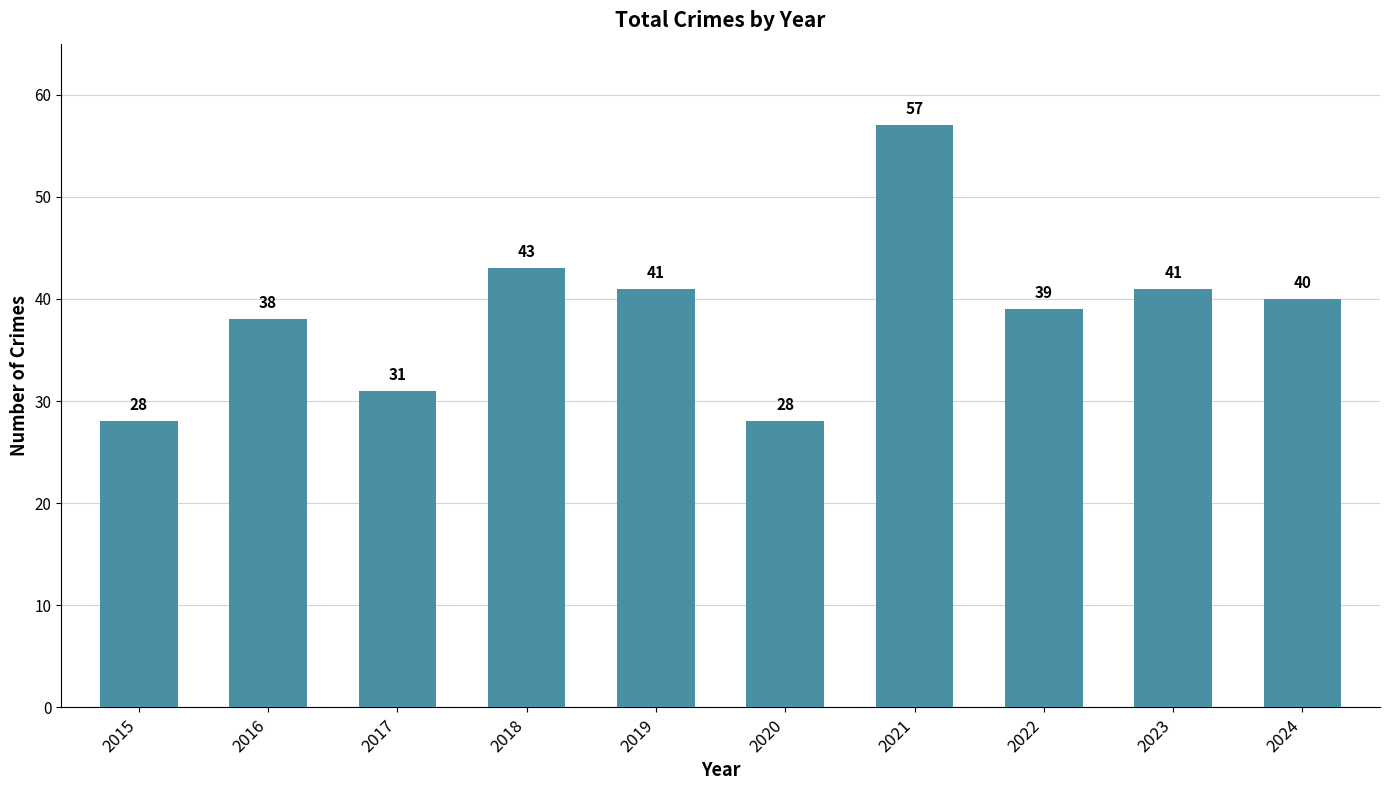

What is the value of the 8th bar from the left?

39